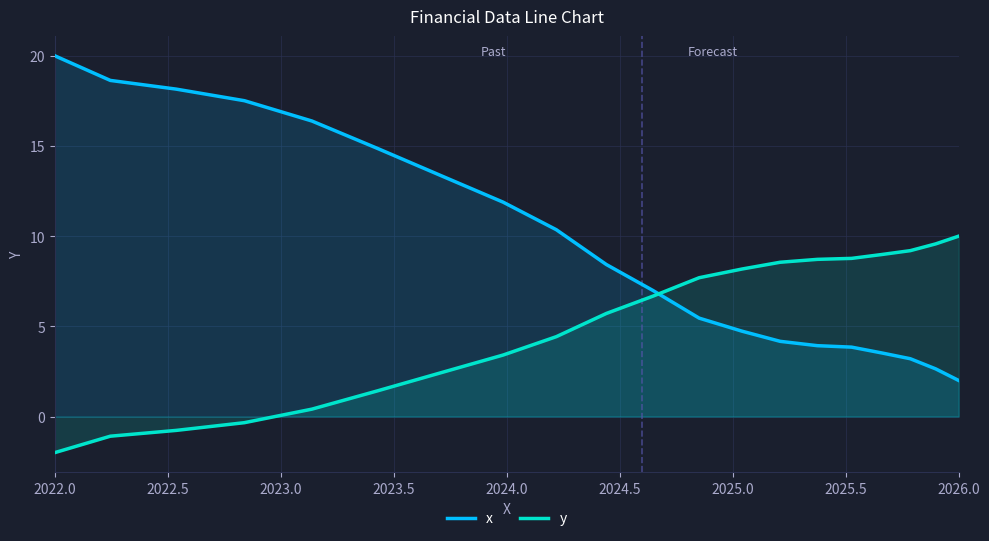

The value of y at 2026.0 is 10.0. True or false?

True